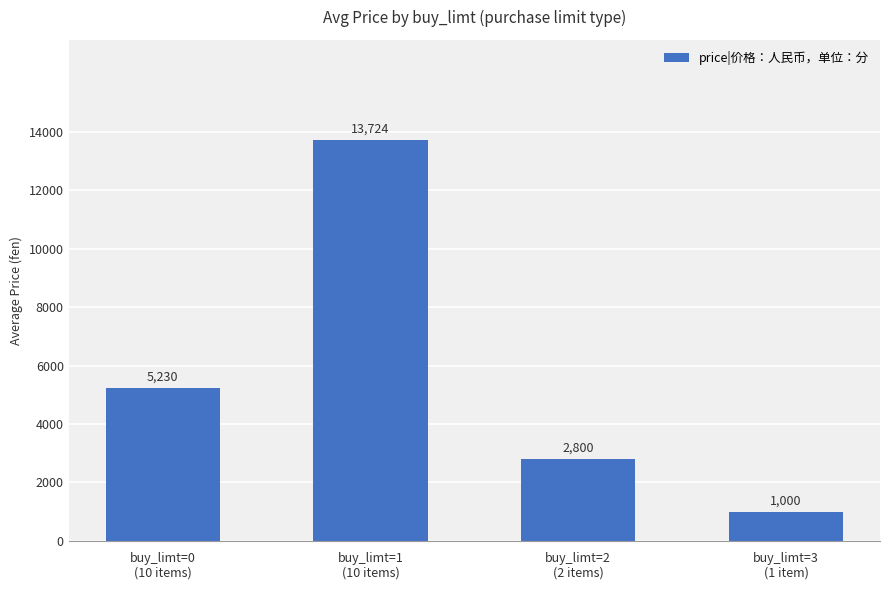

Count the number of categories in the chart.

4